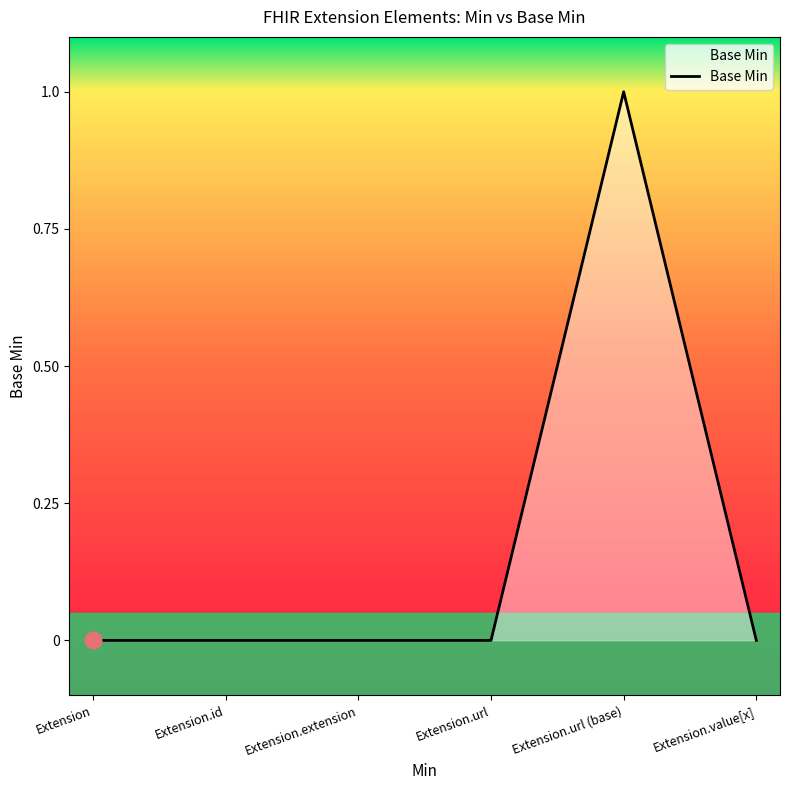

What is the change in value from Extension.id to Extension.url (base)?

+1